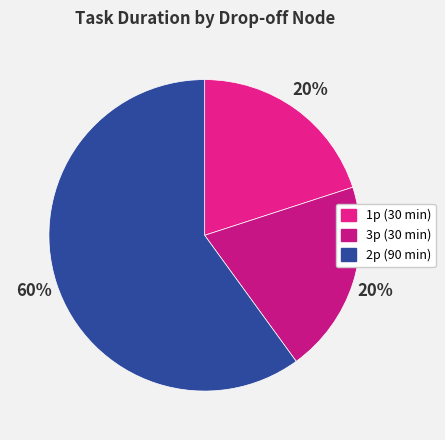

How many slices are in this pie chart?

3